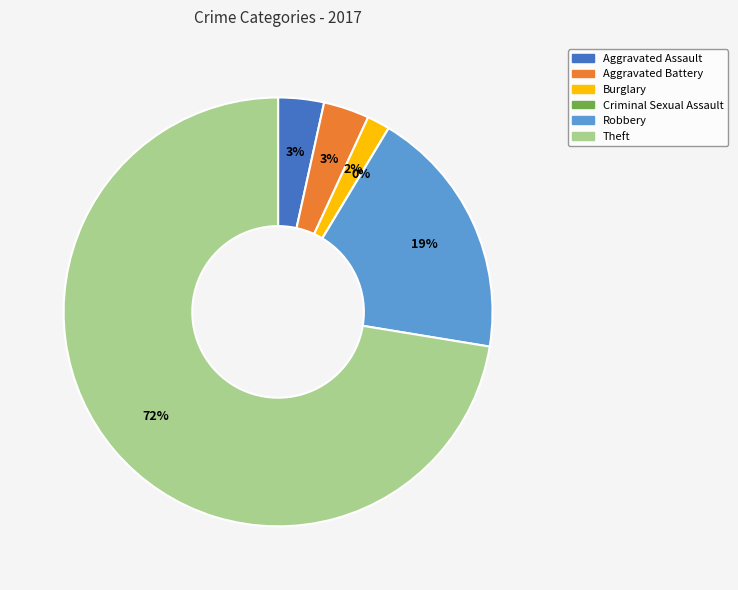

Between Robbery and Theft, which is larger?

Theft